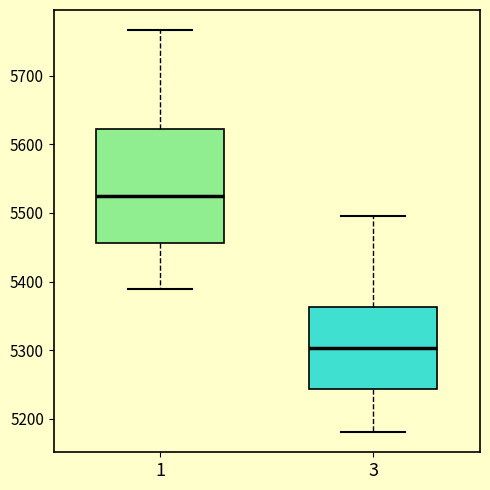

Comparing the boxes themselves (not the whiskers), which one is the tallest?

1